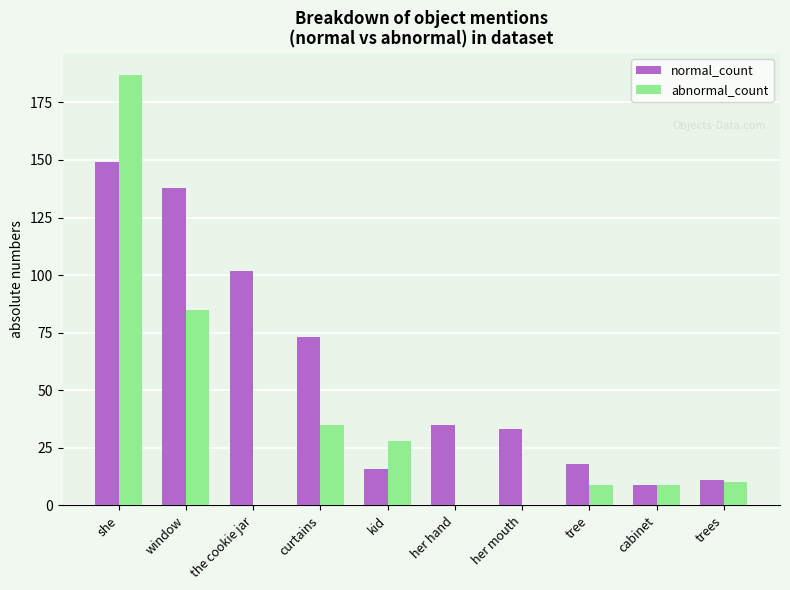

True or false: normal_count has a value of 66 at the cookie jar.

False